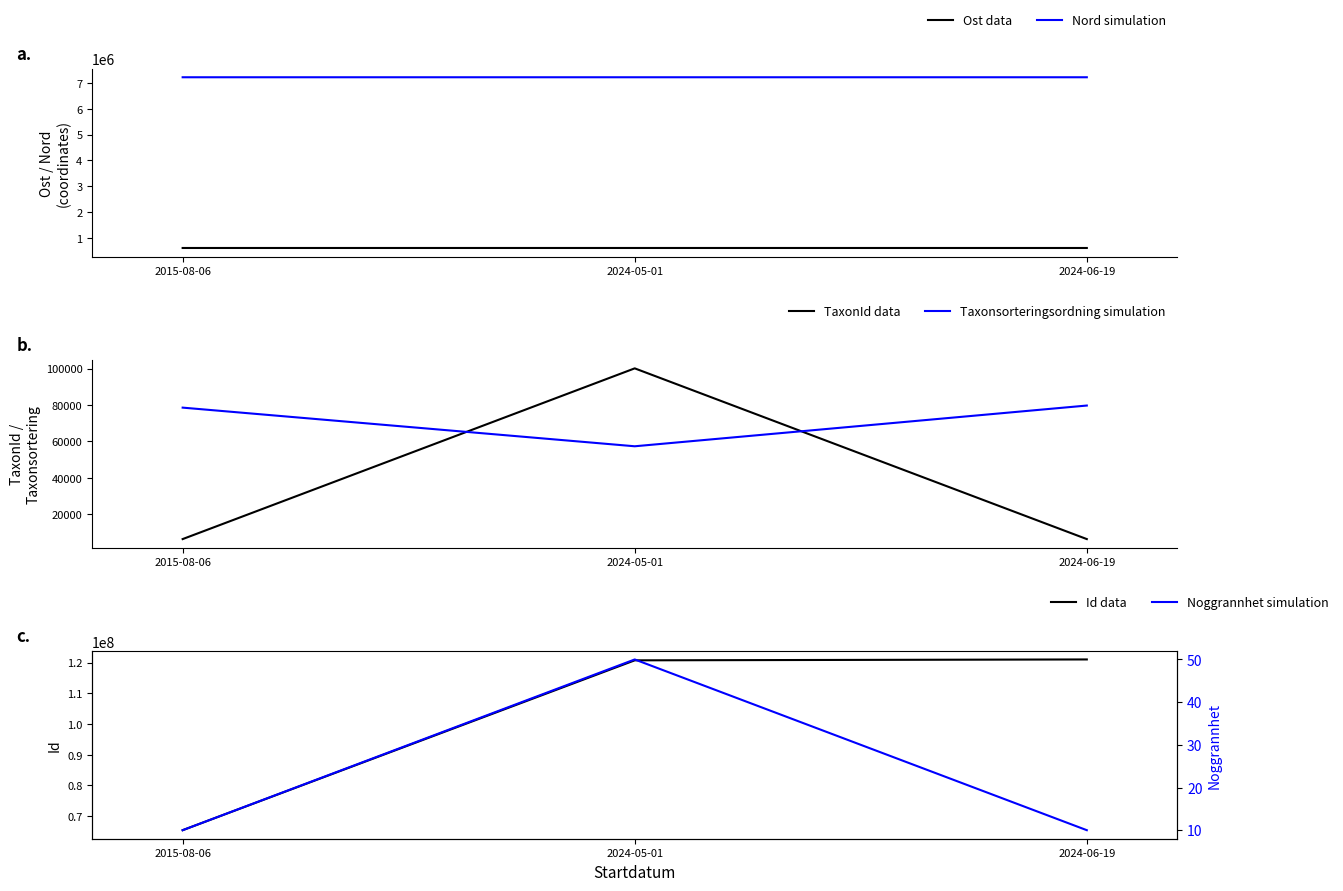

Which series changed the most between 2024-05-01 and 2024-06-19?

Id data